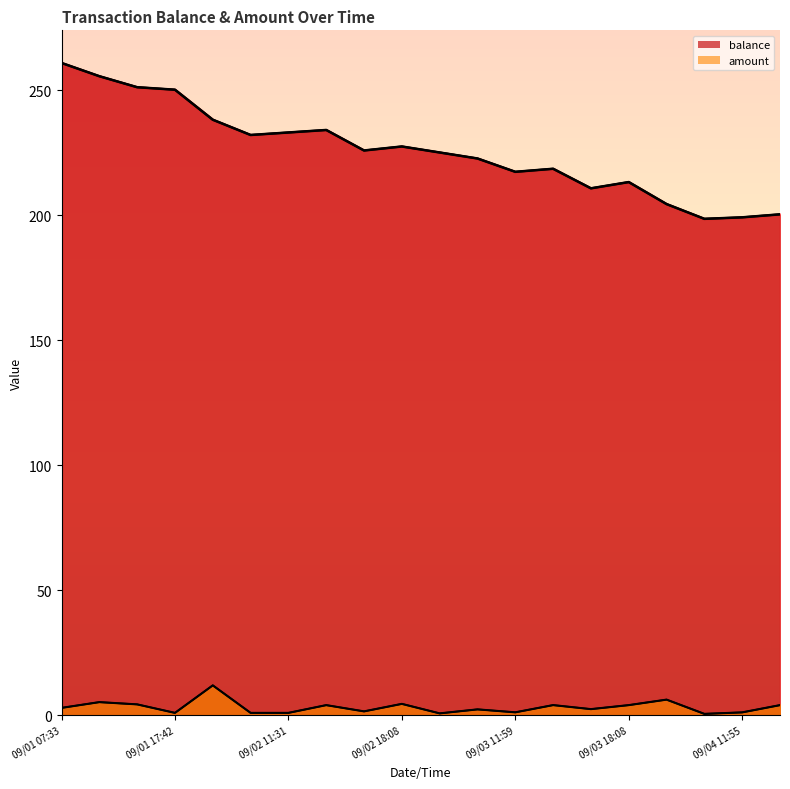

Where is the first local maximum for balance?

09/02 11:44